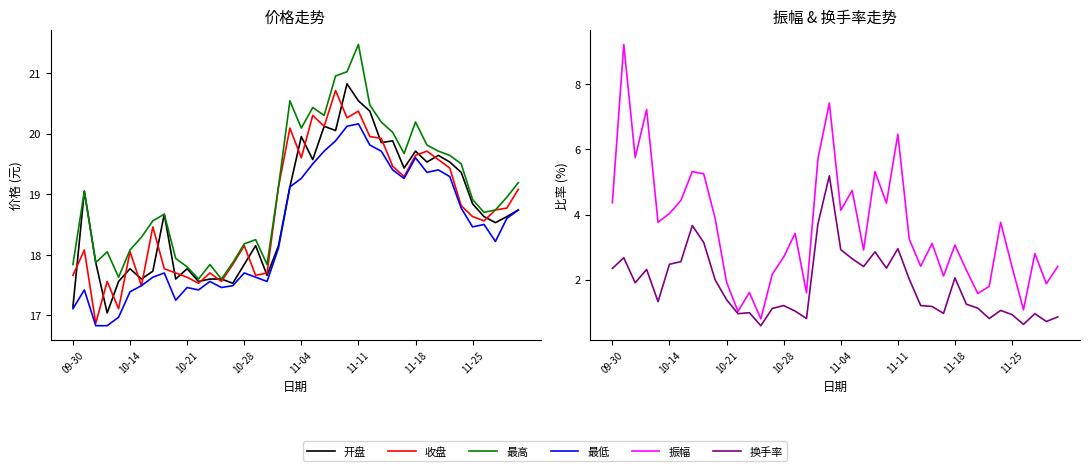

Where do 开盘 and 收盘 first cross each other?

09-30 and 10-14